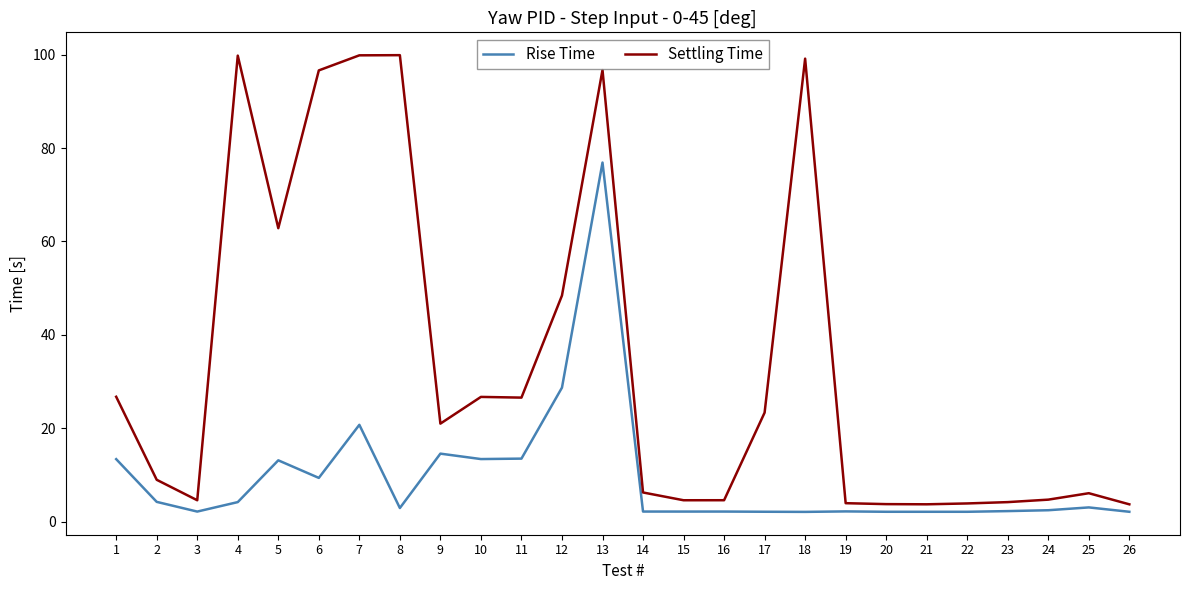

Which category has the highest value in the Rise Time series?

13